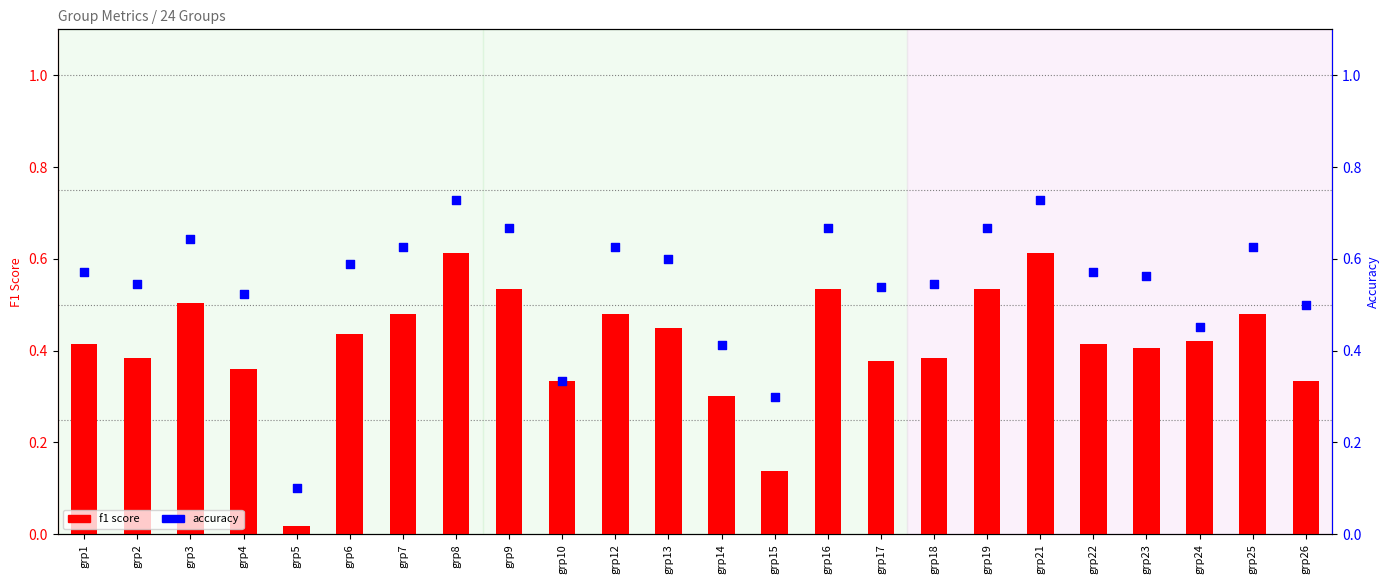

Which series has the largest Y range (max minus min)?

accuracy